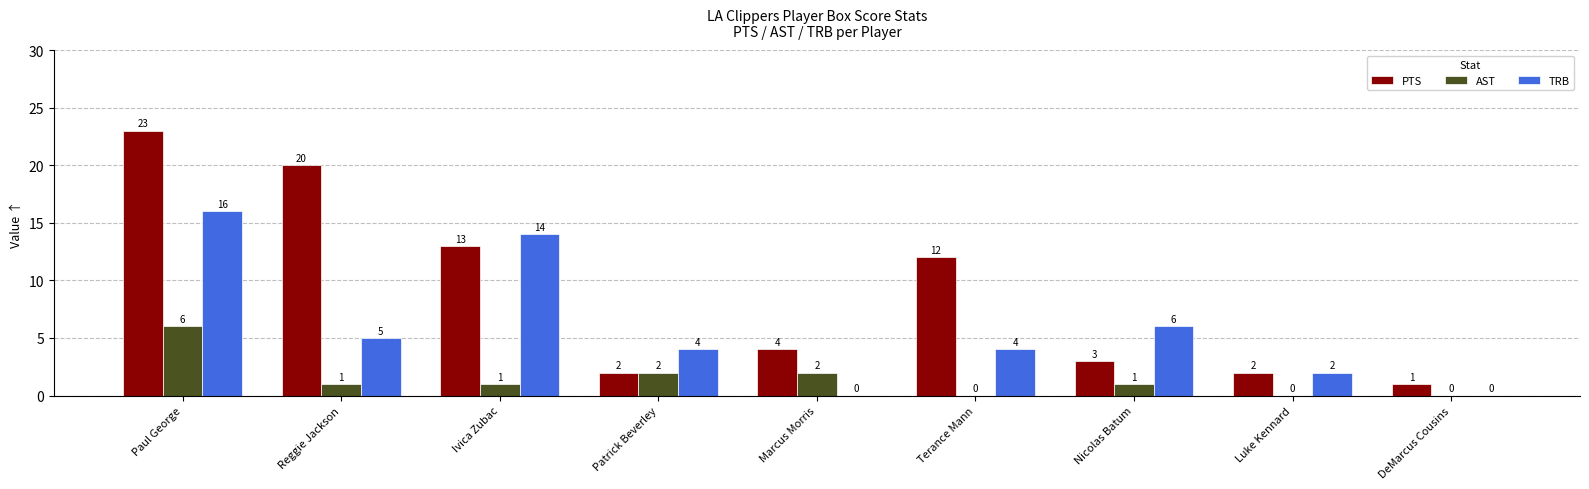

What is the sum of all TRB values?

51